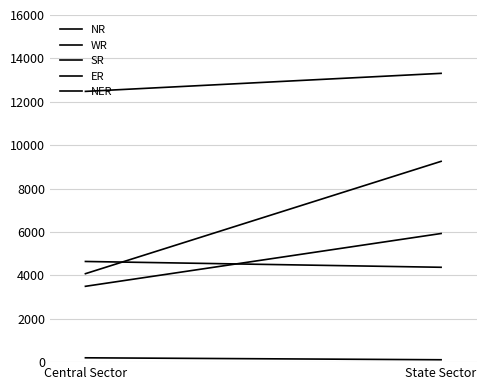

The value of SR at Central Sector is 4640. True or false?

True